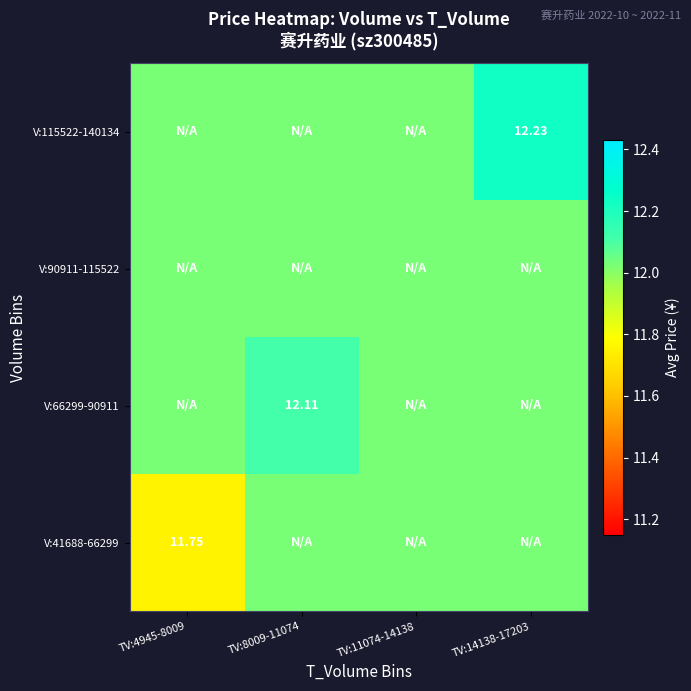

What is the difference between the highest and lowest values at TV:4945-8009?

0.3